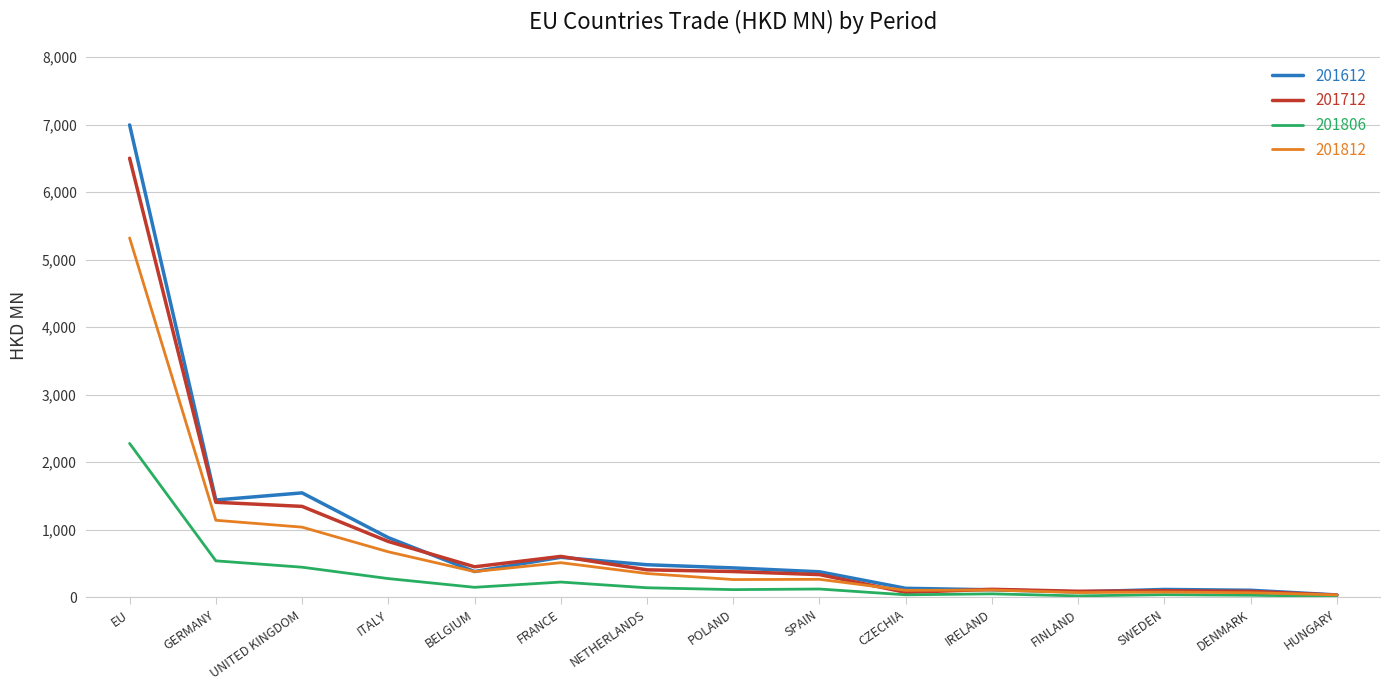

How many lines are shown in the chart?

4